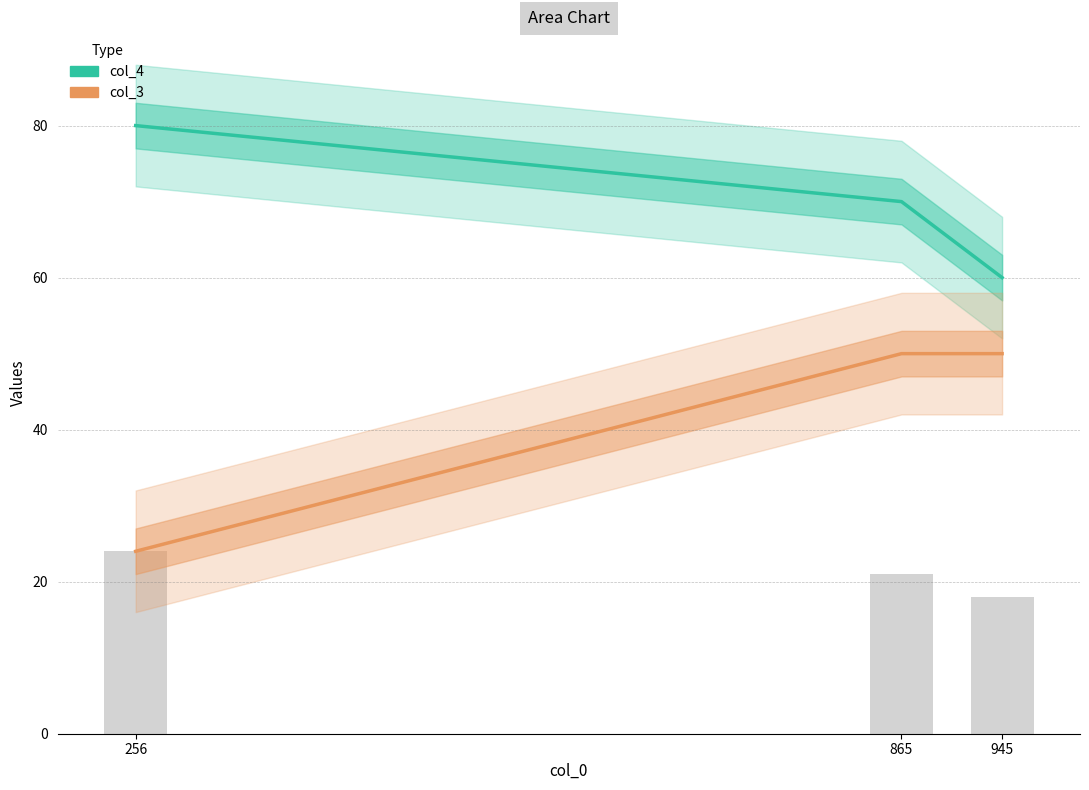

Which series has the largest range (max minus min)?

col_3